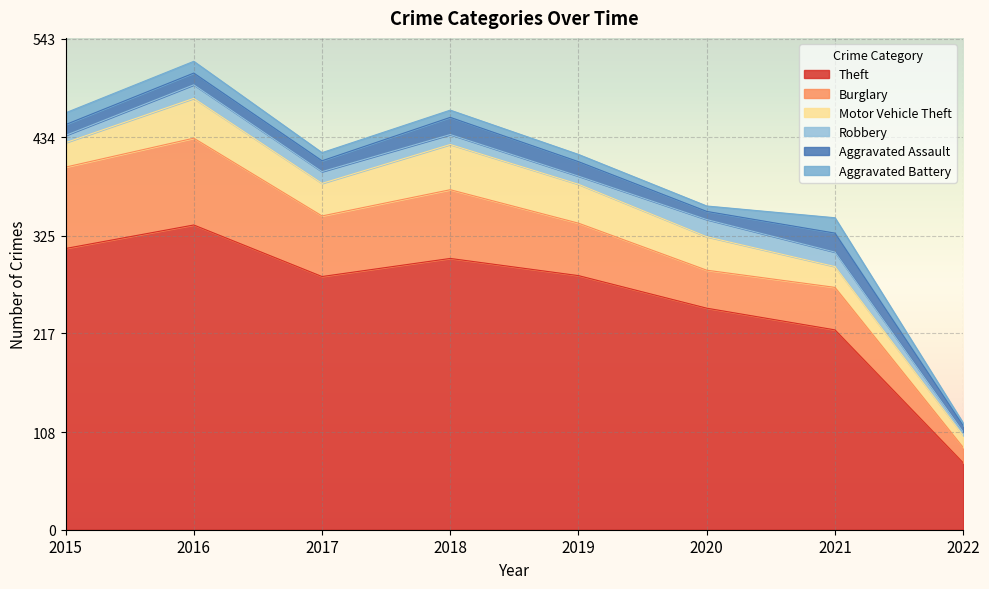

Reading right to left, extract all data points from this chart.

Theft: 2022=74	2021=221	2020=245	2019=281	2018=300	2017=280	2016=337	2015=311
Burglary: 2022=17	2021=47	2020=42	2019=58	2018=76	2017=67	2016=96	2015=90
Motor Vehicle Theft: 2022=13	2021=23	2020=37	2019=43	2018=50	2017=36	2016=44	2015=27
Robbery: 2022=4	2021=16	2020=19	2019=9	2018=11	2017=13	2016=15	2015=8
Aggravated Assault: 2022=7	2021=21	2020=9	2019=16	2018=19	2017=12	2016=13	2015=12
Aggravated Battery: 2022=3	2021=17	2020=6	2019=8	2018=8	2017=9	2016=13	2015=13